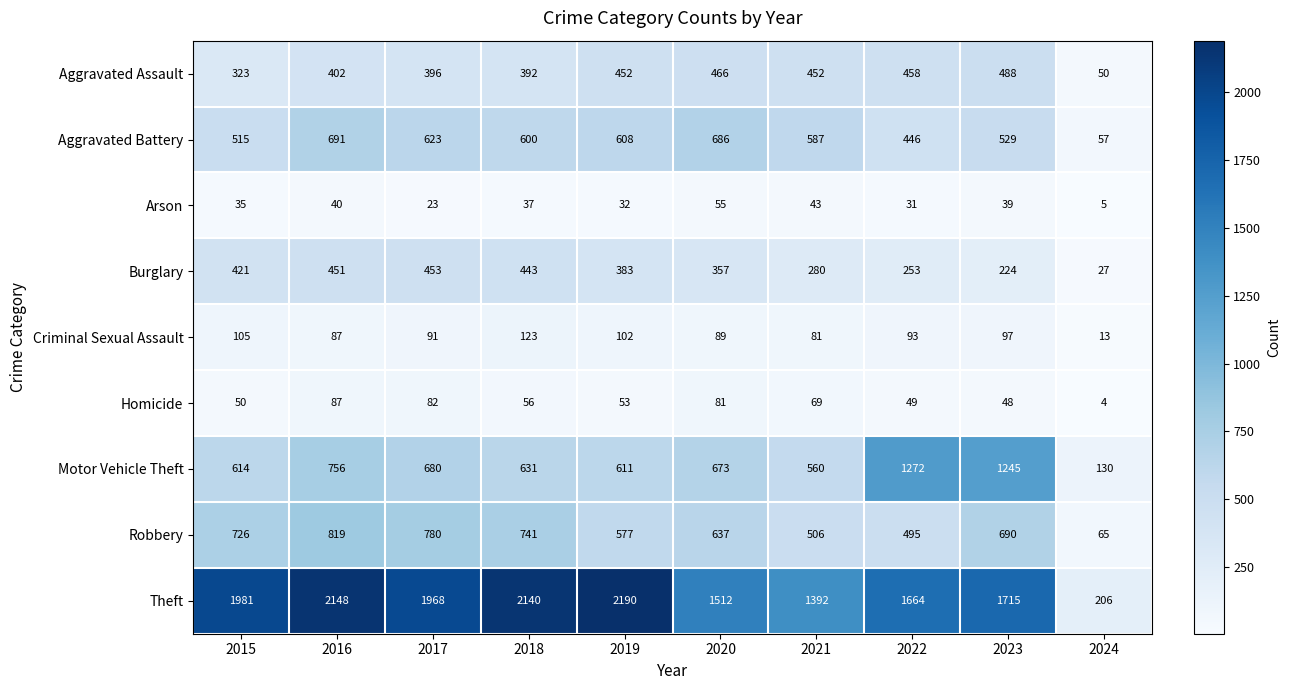

What is the difference between the highest and lowest values at 2018?

2103